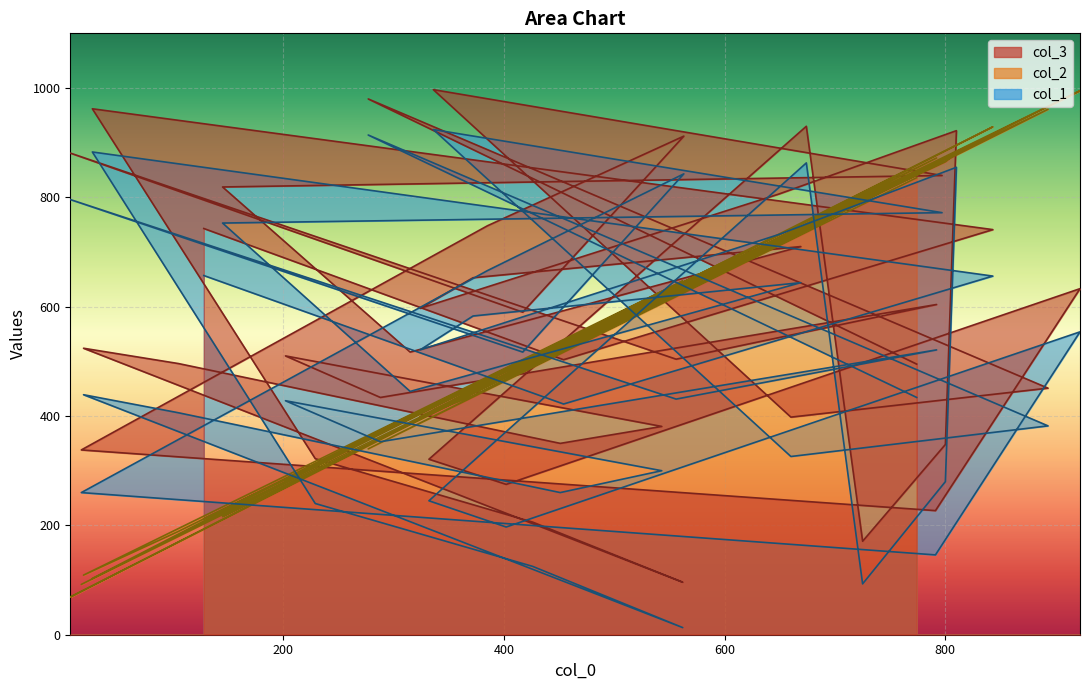

What is the approximate value of col_3 at 843?

741